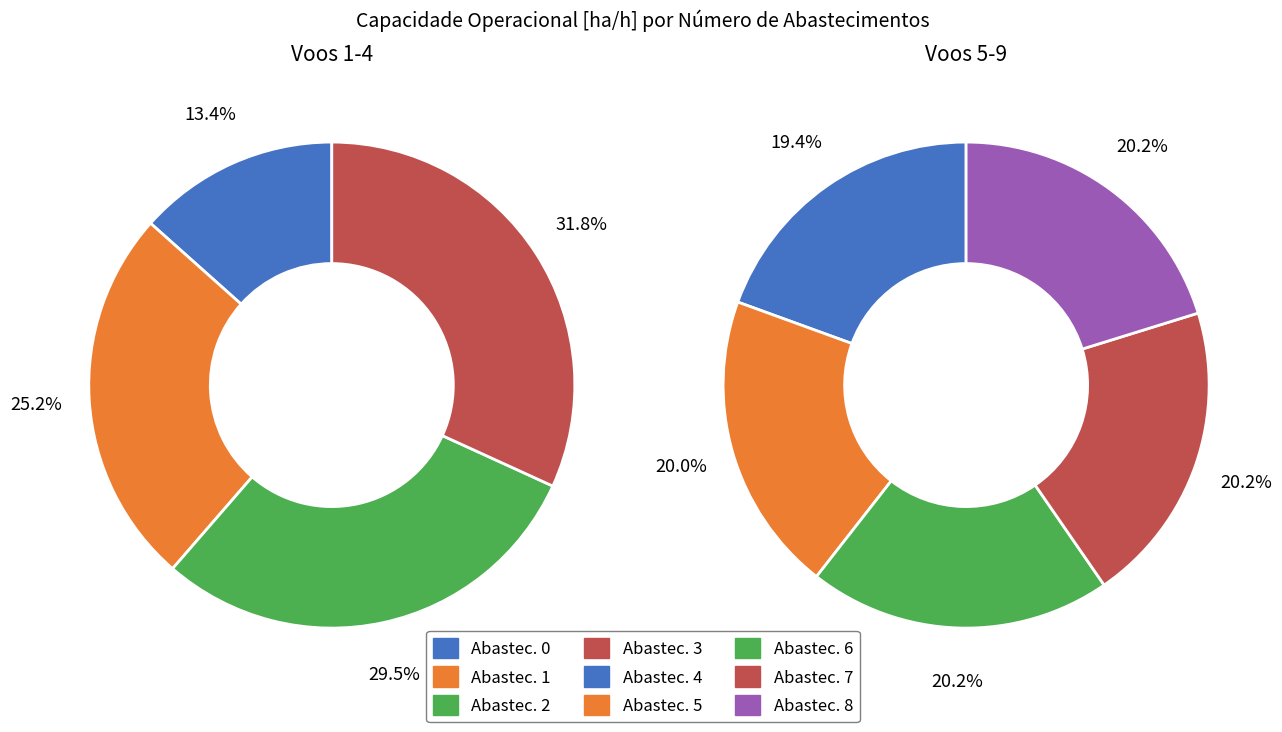

True or false: 3 accounts for 1% of the total.

False